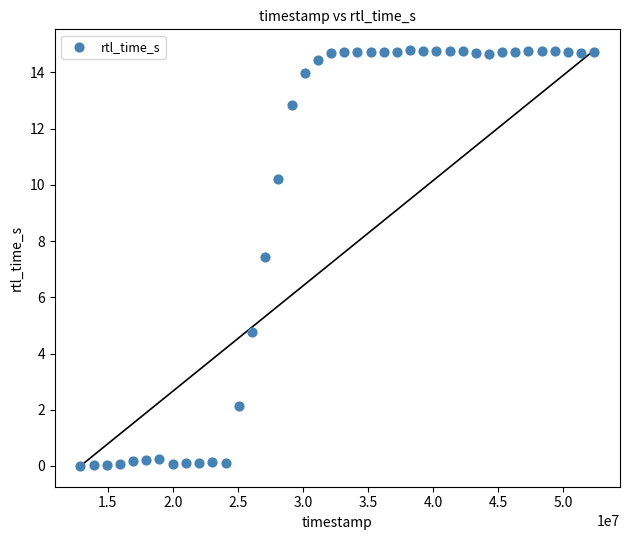

What is the range of Y values (max minus min)?

14.8